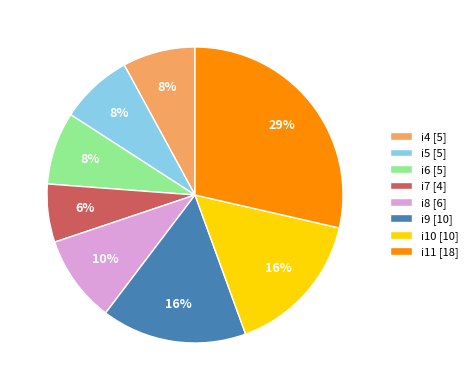

To the nearest percent, what is the combined percentage of i6 [5] and i7 [4]?

14%